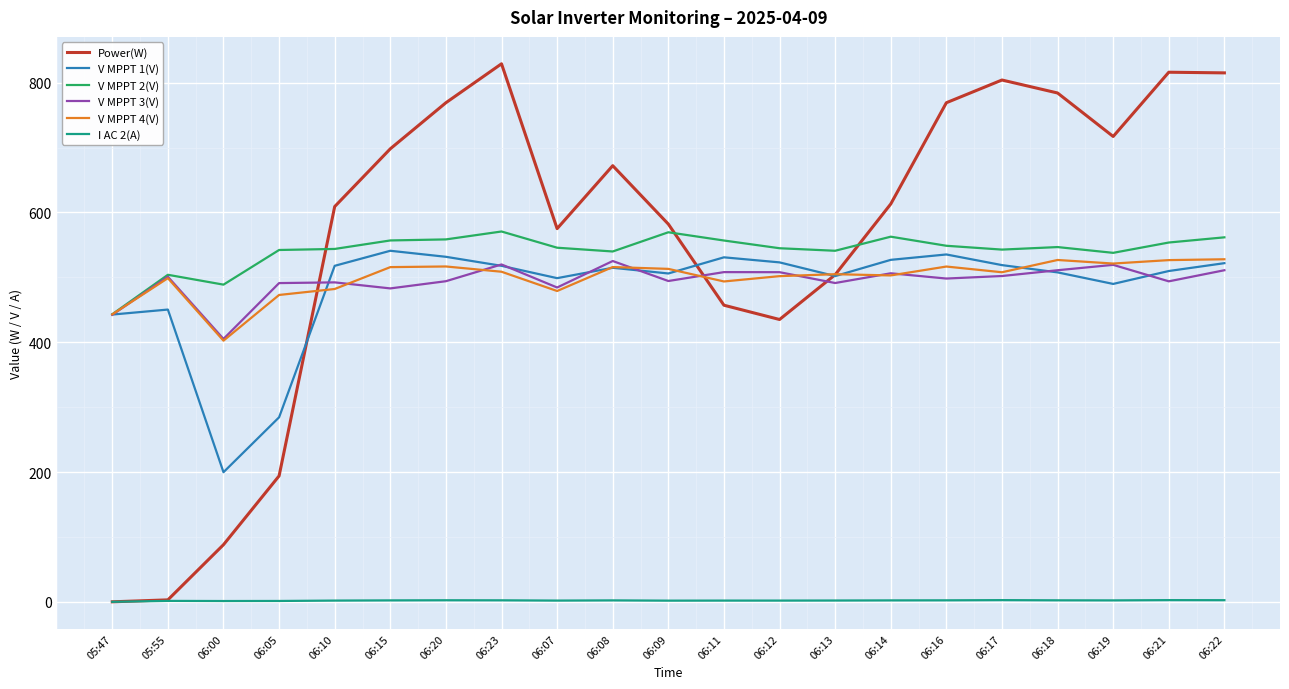

What is the total value across all series at 06:10?

2646.5